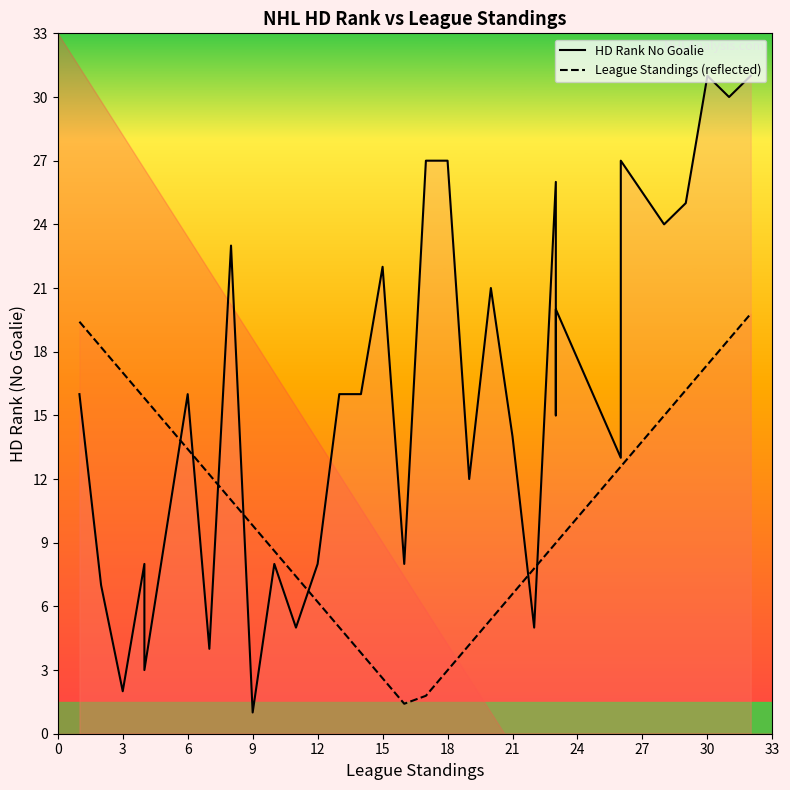

Which series has the largest total across all categories?

HD Rank No Goalie